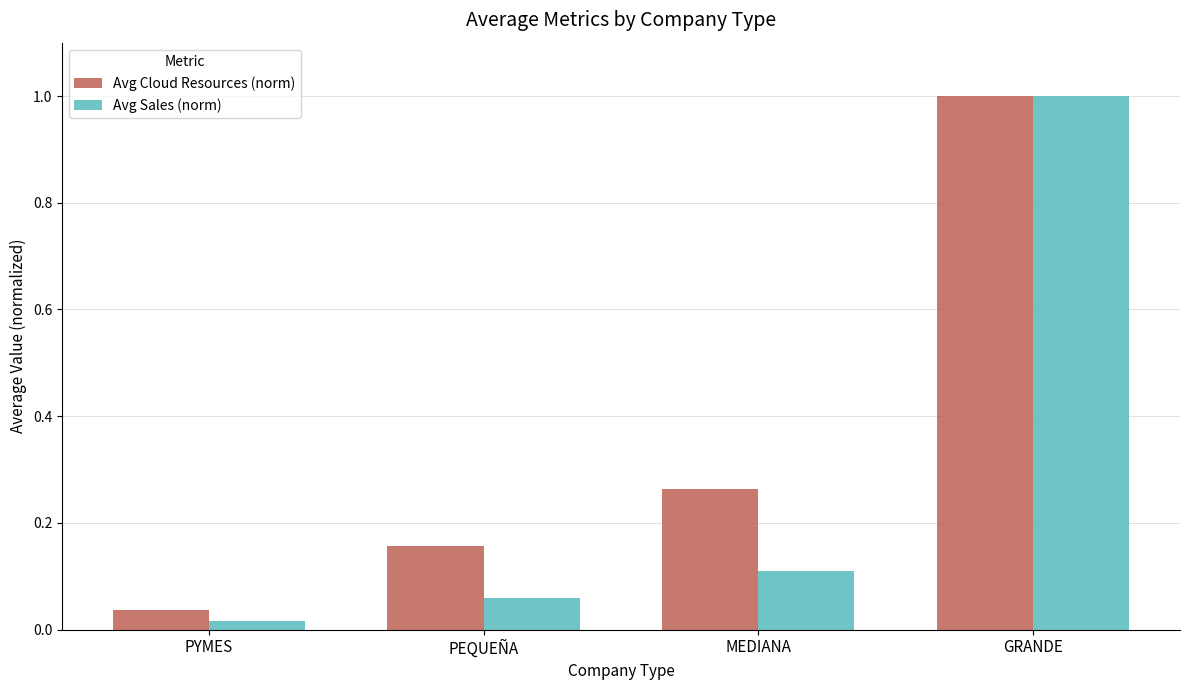

At which label is Avg Sales (norm) closest to 0?

PYMES